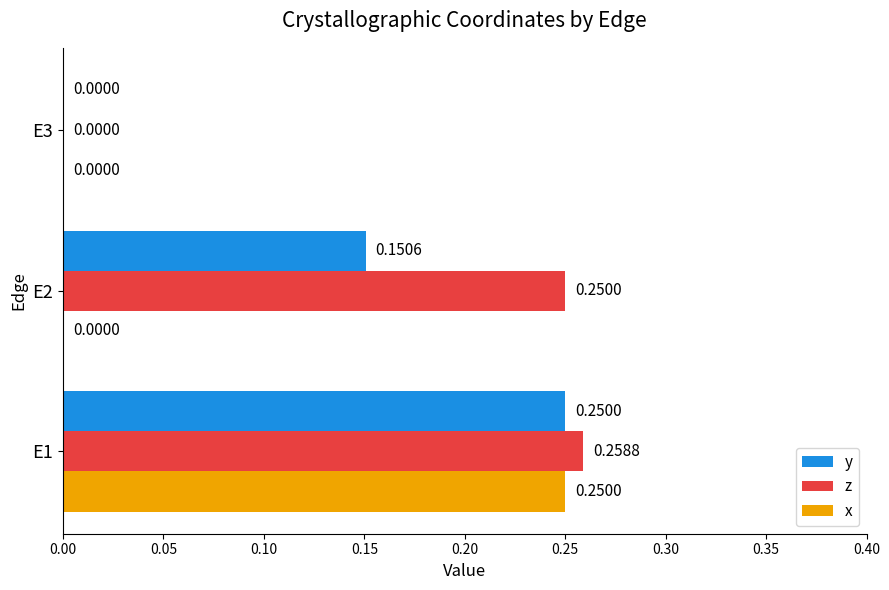

Between E1 and E2, which series saw the biggest shift?

x